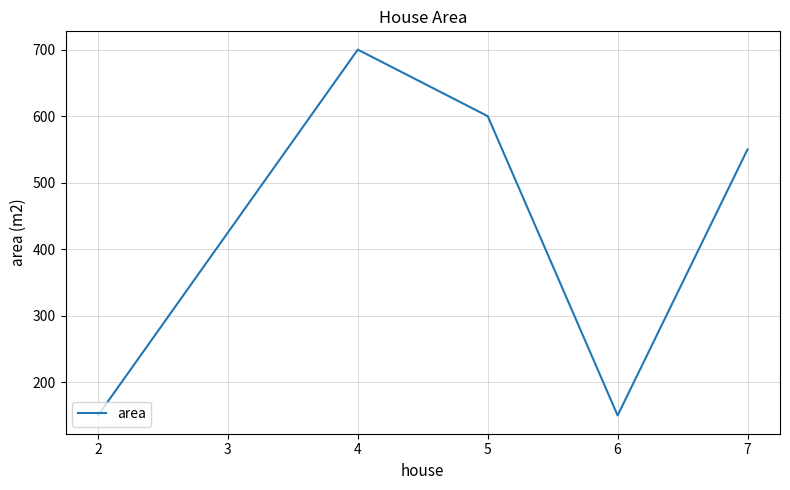

True or false: the data shows 891 at 5.

False